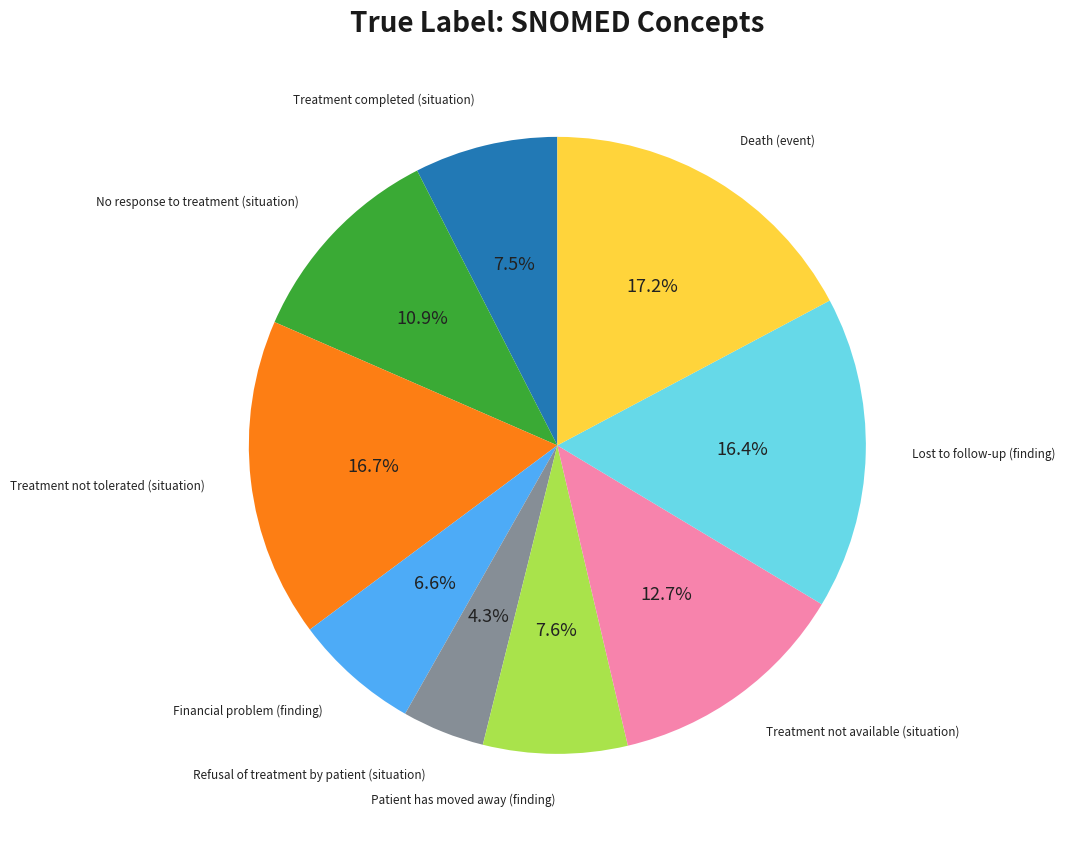

How many slices are in this pie chart?

9